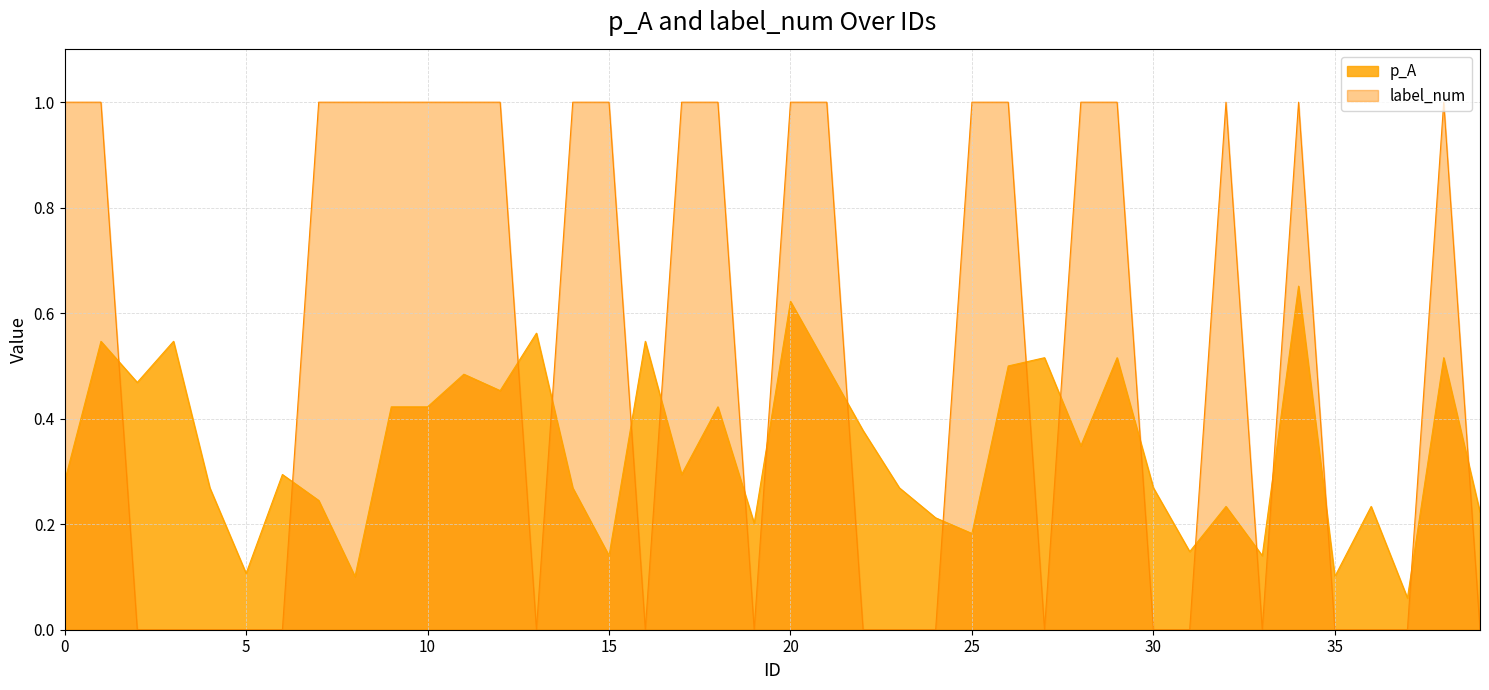

Count the label_num values in the range 0 to 1.

40